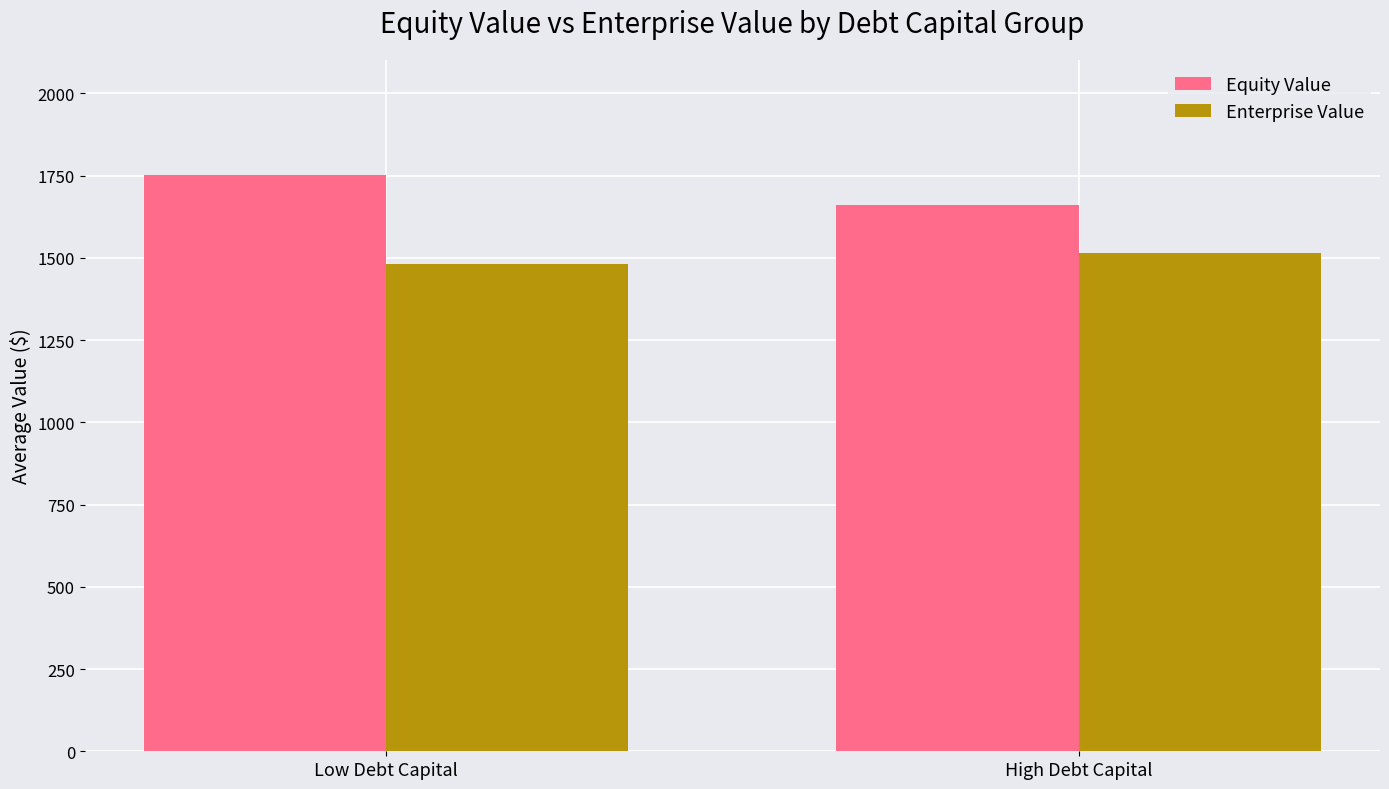

What is the lowest value of the Enterprise Value series?

1481.5